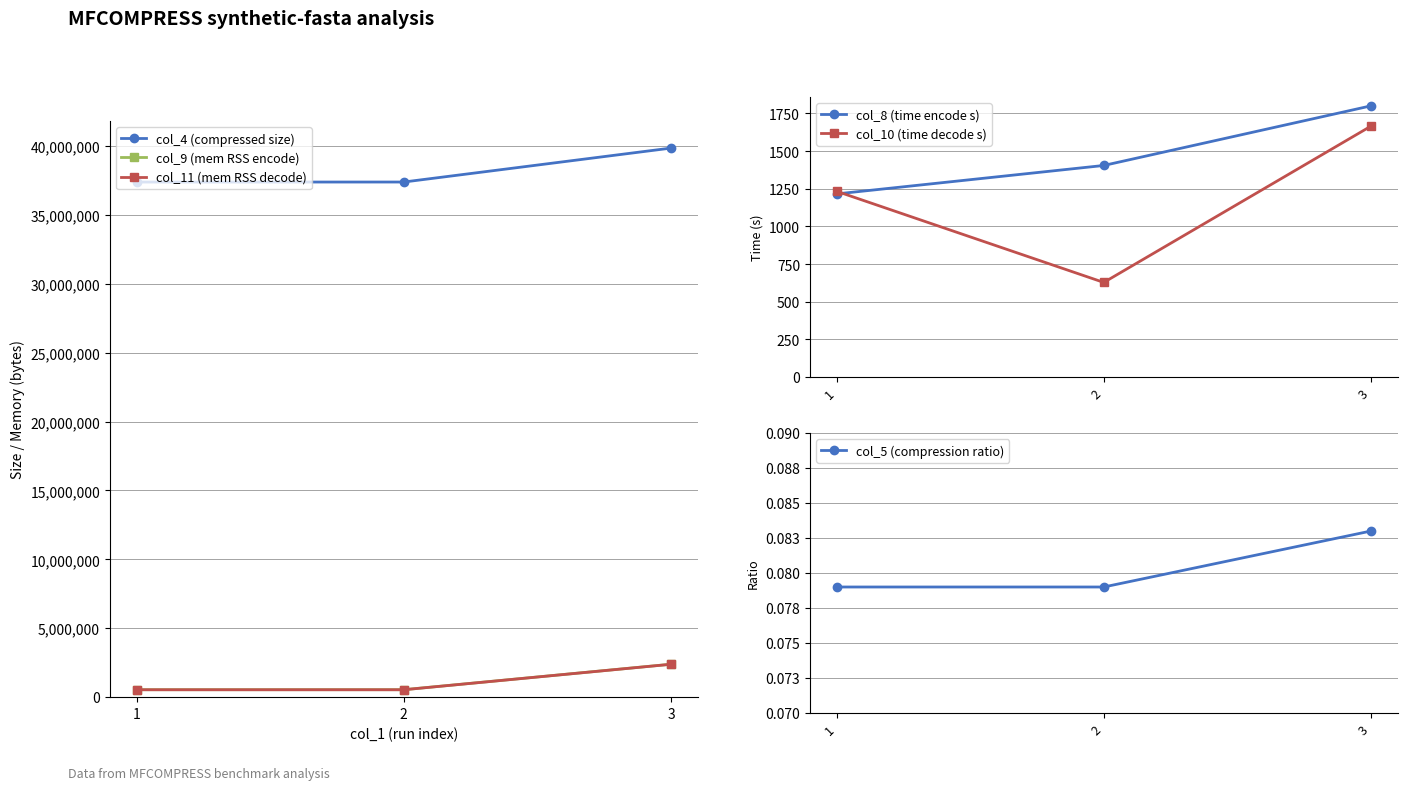

What is the maximum value for col_8 (time encode s)?

1800.9